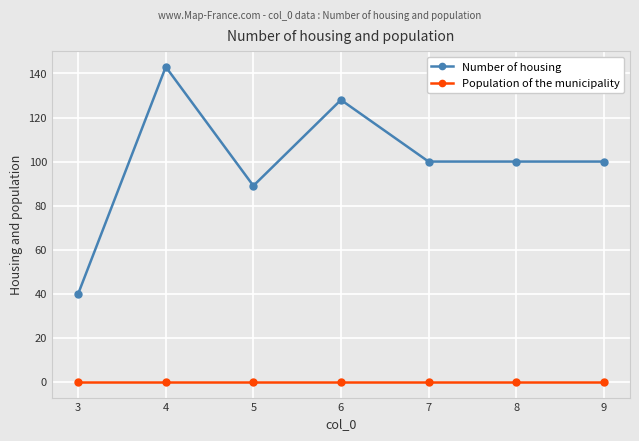

True or false: Number of housing and Population of the municipality intersect in this chart.

False